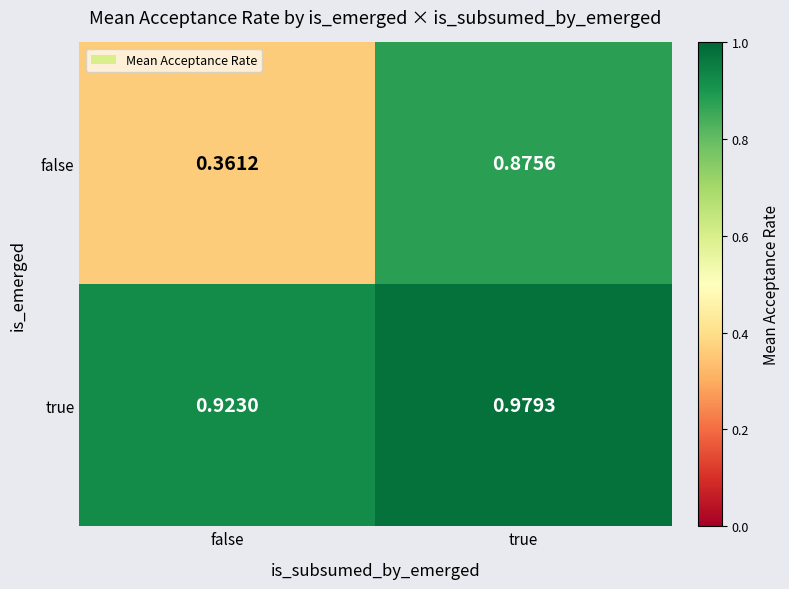

At which category does the chart reach its minimum across all series?

false